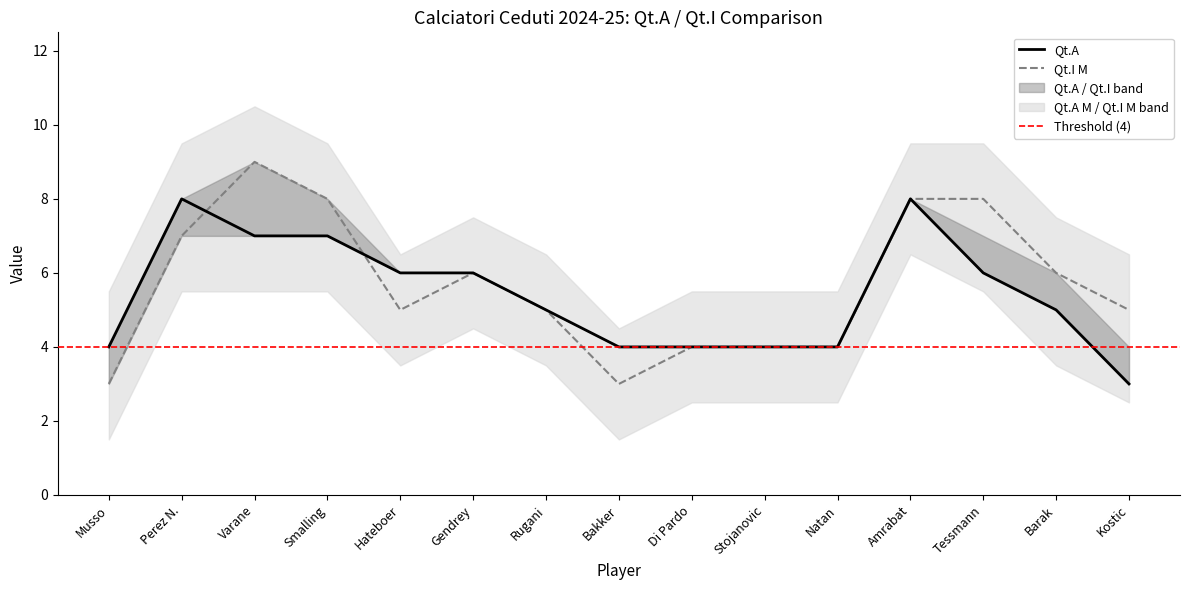

How many intersections are there between Qt.I M and Qt.A?

2